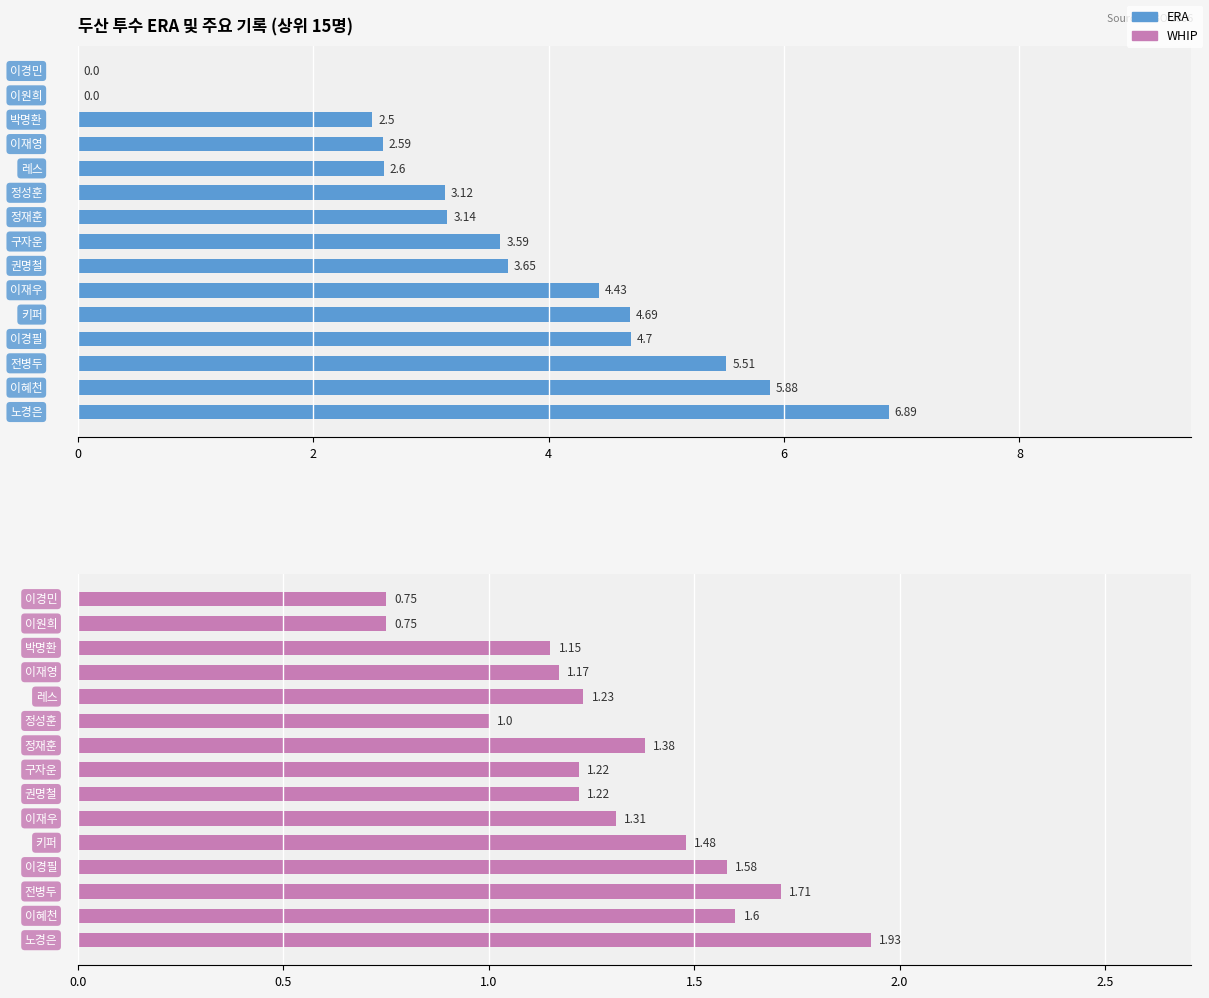

What are all the series names shown in the legend?

ERA, WHIP